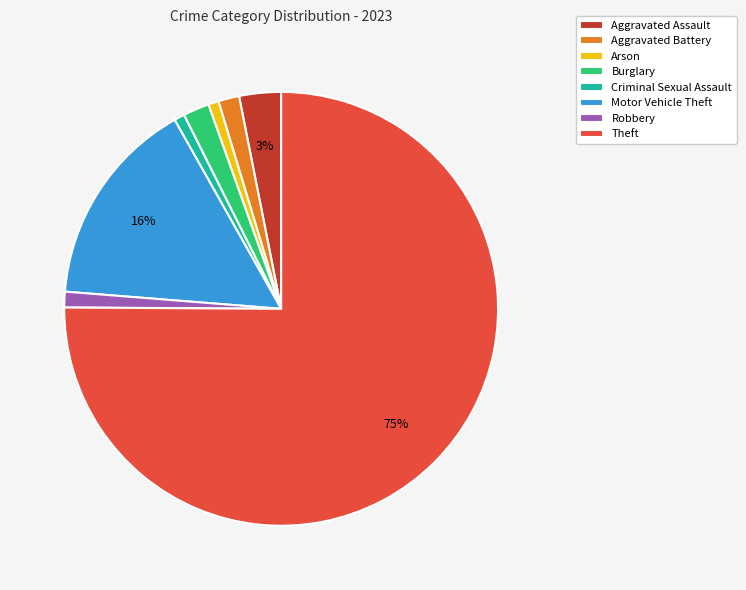

To the nearest percent, what is the average slice percentage?

12%